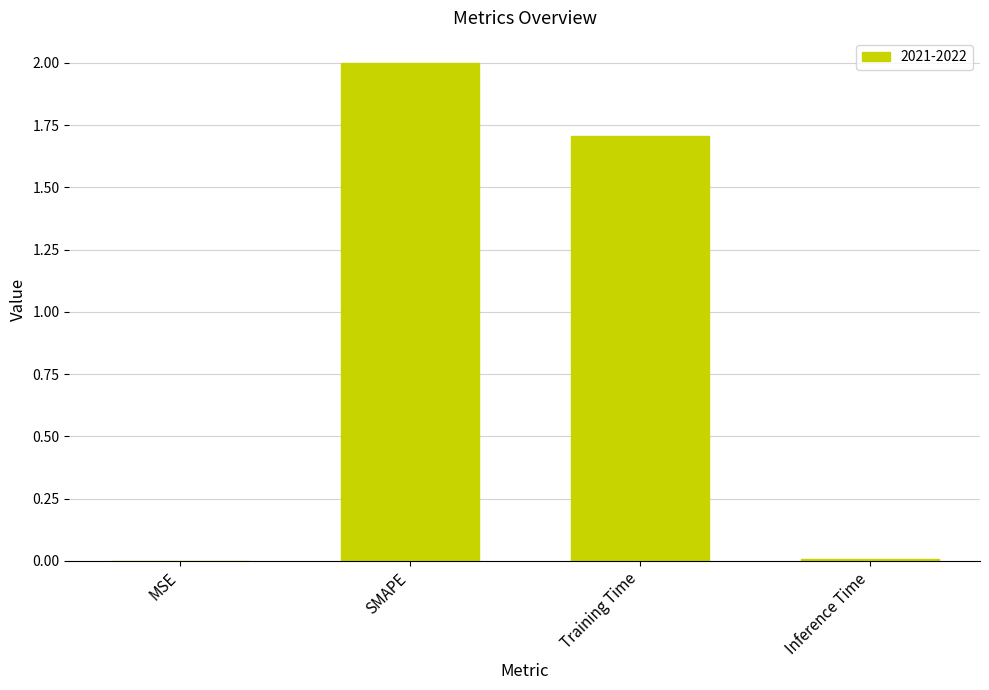

What is the change in value from Training Time to Inference Time?

-1.7